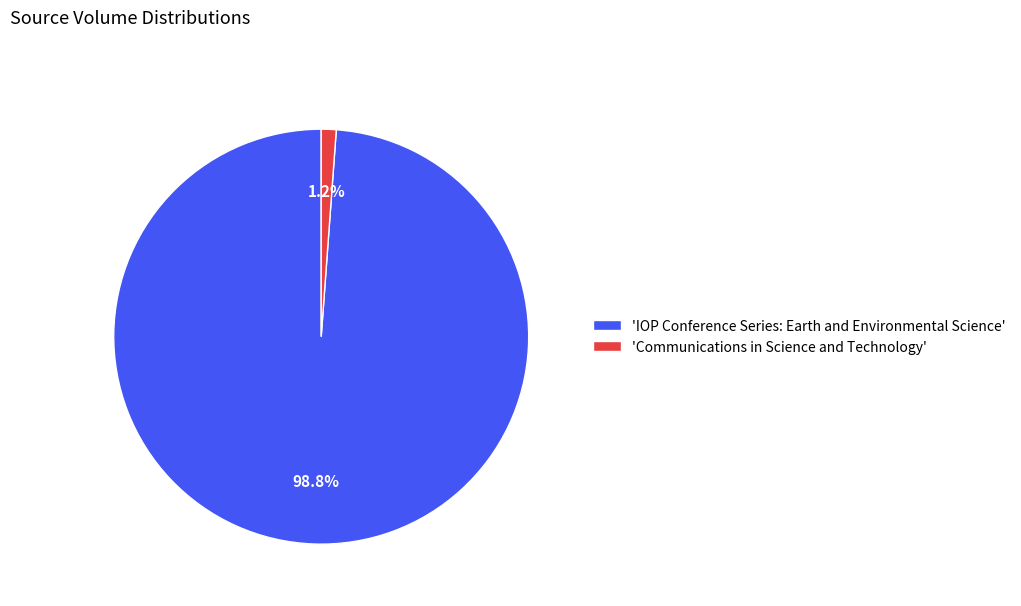

Which category has the biggest portion of the pie?

'IOP Conference Series: Earth and Environmental Science'